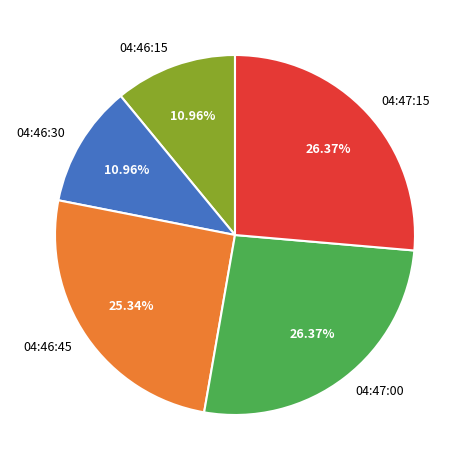

Between 04:46:30 and 04:47:15, which is larger?

04:47:15